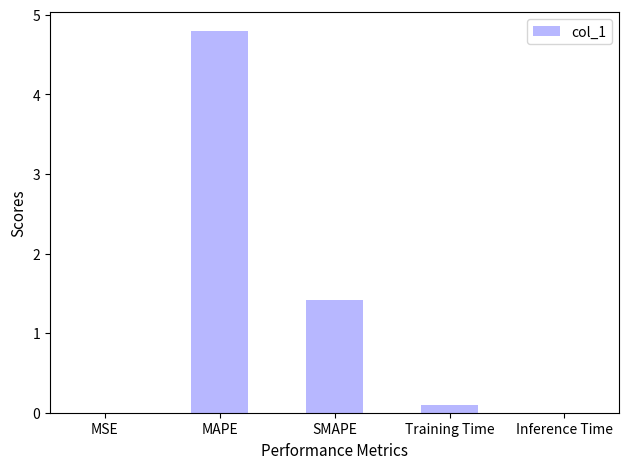

What is the sum of all values?

6.3